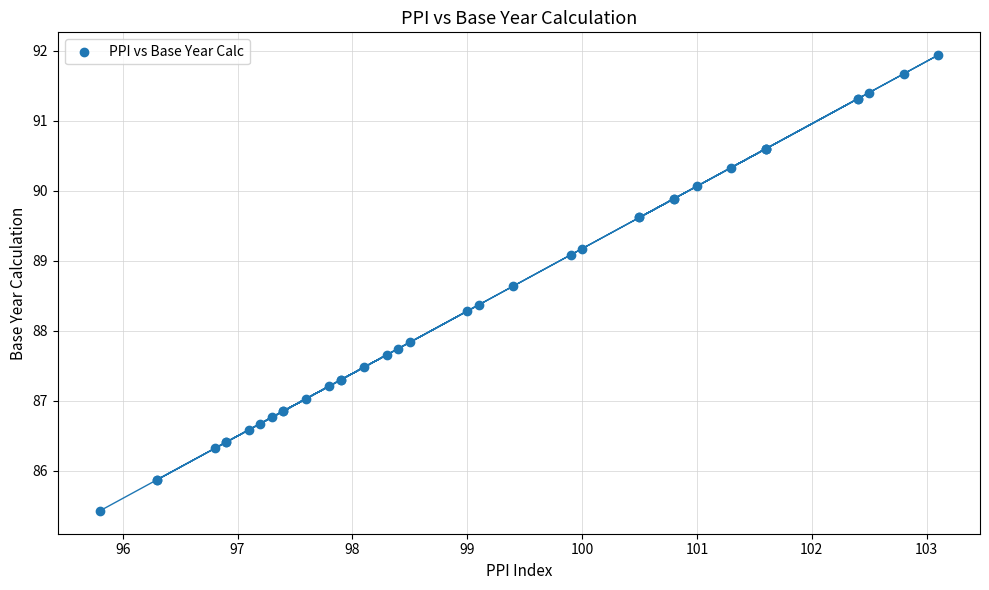

What Y value in the scatter plot is closest to 88?

87.8